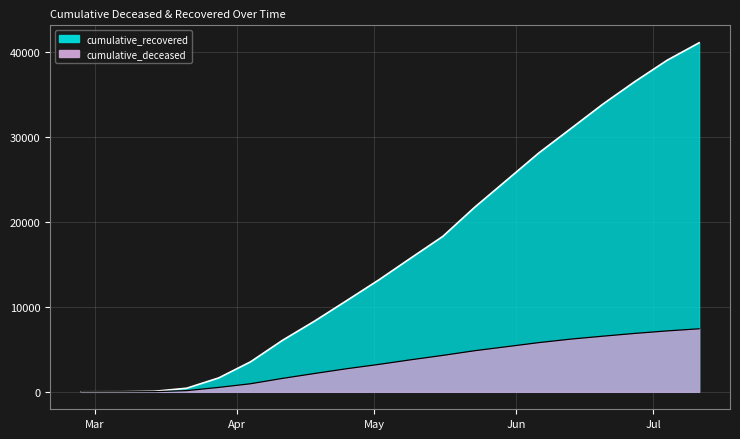

Which series has the largest range (max minus min)?

cumulative_recovered